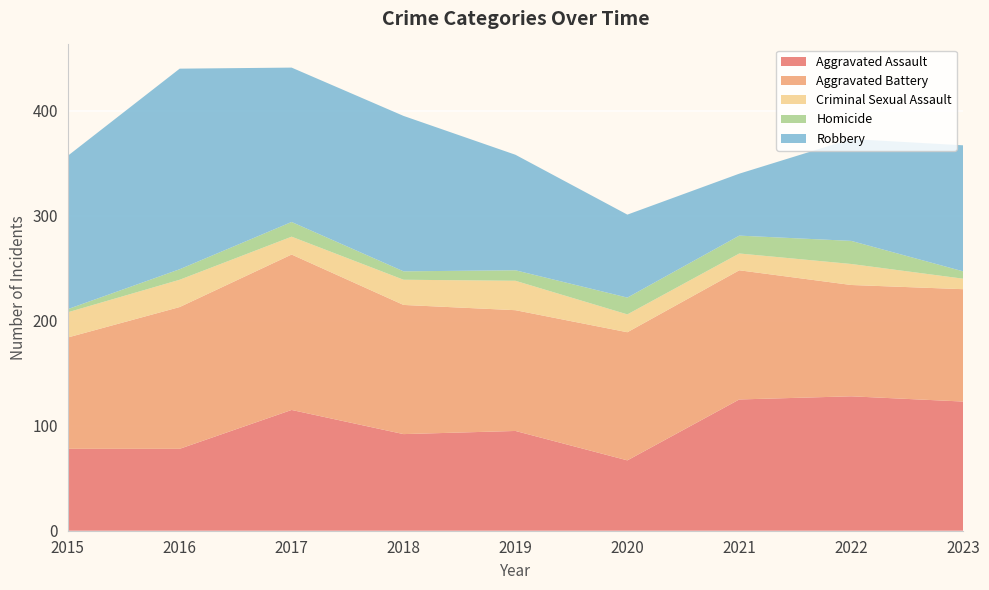

Reading left to right, transcribe all the data shown in this chart.

Aggravated Assault: 2015=78	2016=78	2017=115	2018=92	2019=95	2020=67	2021=125	2022=128	2023=123
Aggravated Battery: 2015=106	2016=135	2017=148	2018=123	2019=115	2020=122	2021=123	2022=106	2023=107
Criminal Sexual Assault: 2015=24	2016=26	2017=17	2018=24	2019=28	2020=17	2021=16	2022=20	2023=10
Homicide: 2015=3	2016=10	2017=14	2018=8	2019=10	2020=16	2021=17	2022=22	2023=7
Robbery: 2015=146	2016=191	2017=147	2018=148	2019=110	2020=79	2021=59	2022=97	2023=120